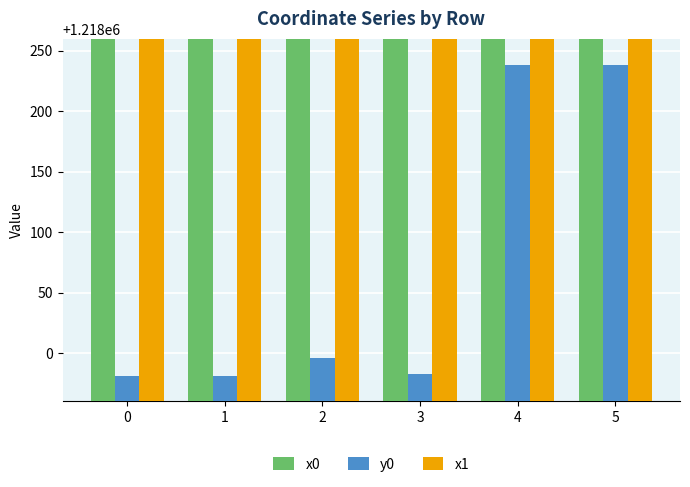

True or false: y0 has a value of 438949.0 at 3.

False